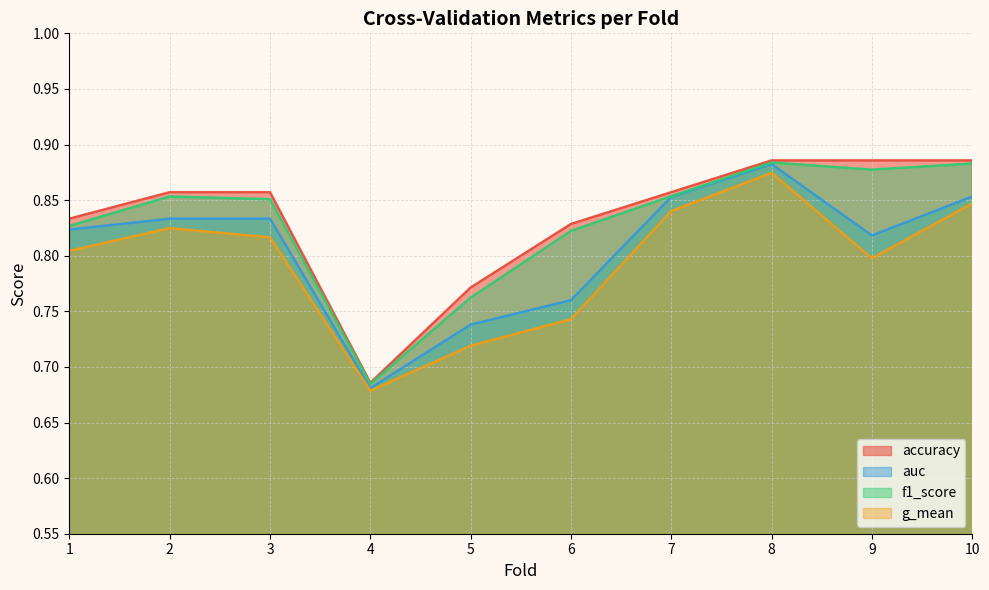

What is the difference between the maximum and minimum values in the accuracy series?

0.2